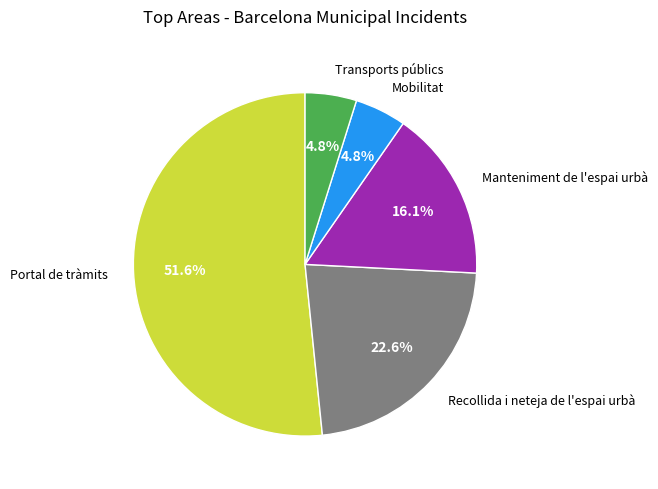

Is there any slice that represents more than half of the pie?

Yes